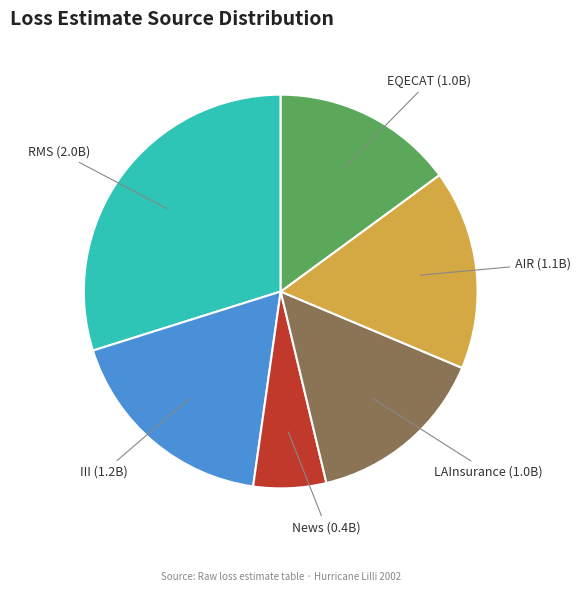

Does any single category account for the majority?

No